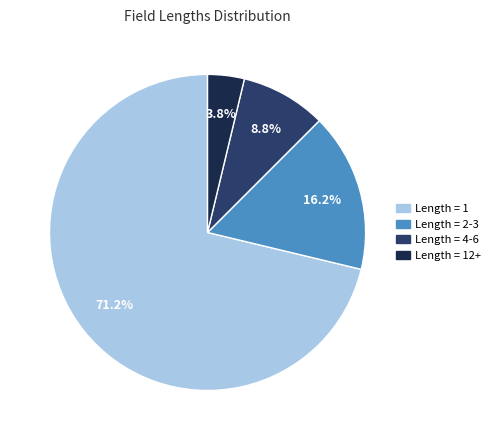

Does Length = 12+ represent more than half of the total?

No